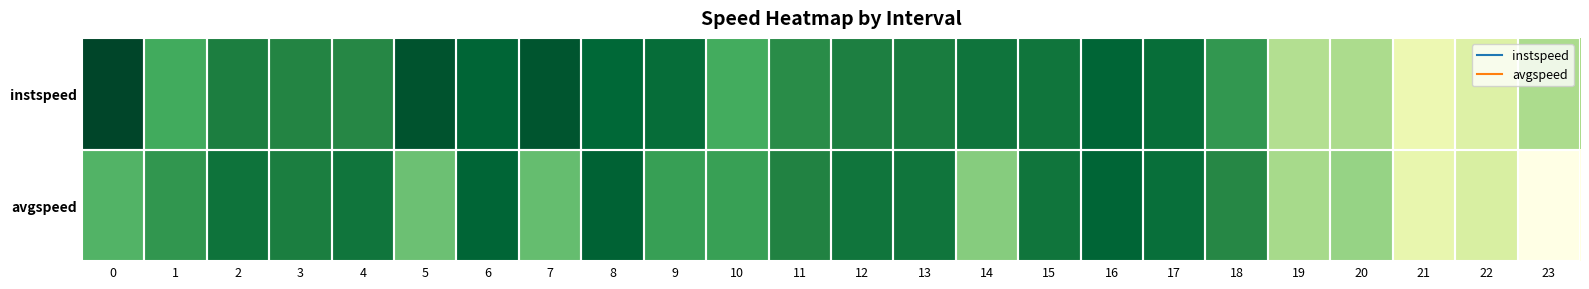

What is the total value across all series at 18?

26.7